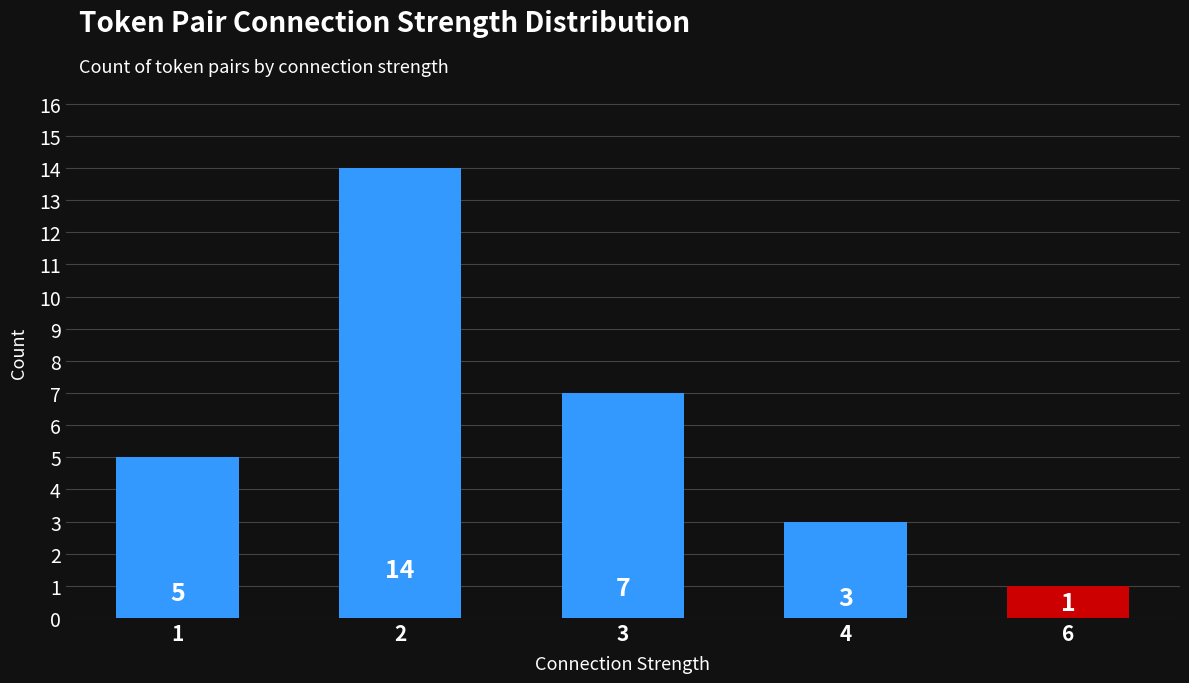

What is the approximate value at 2?

14